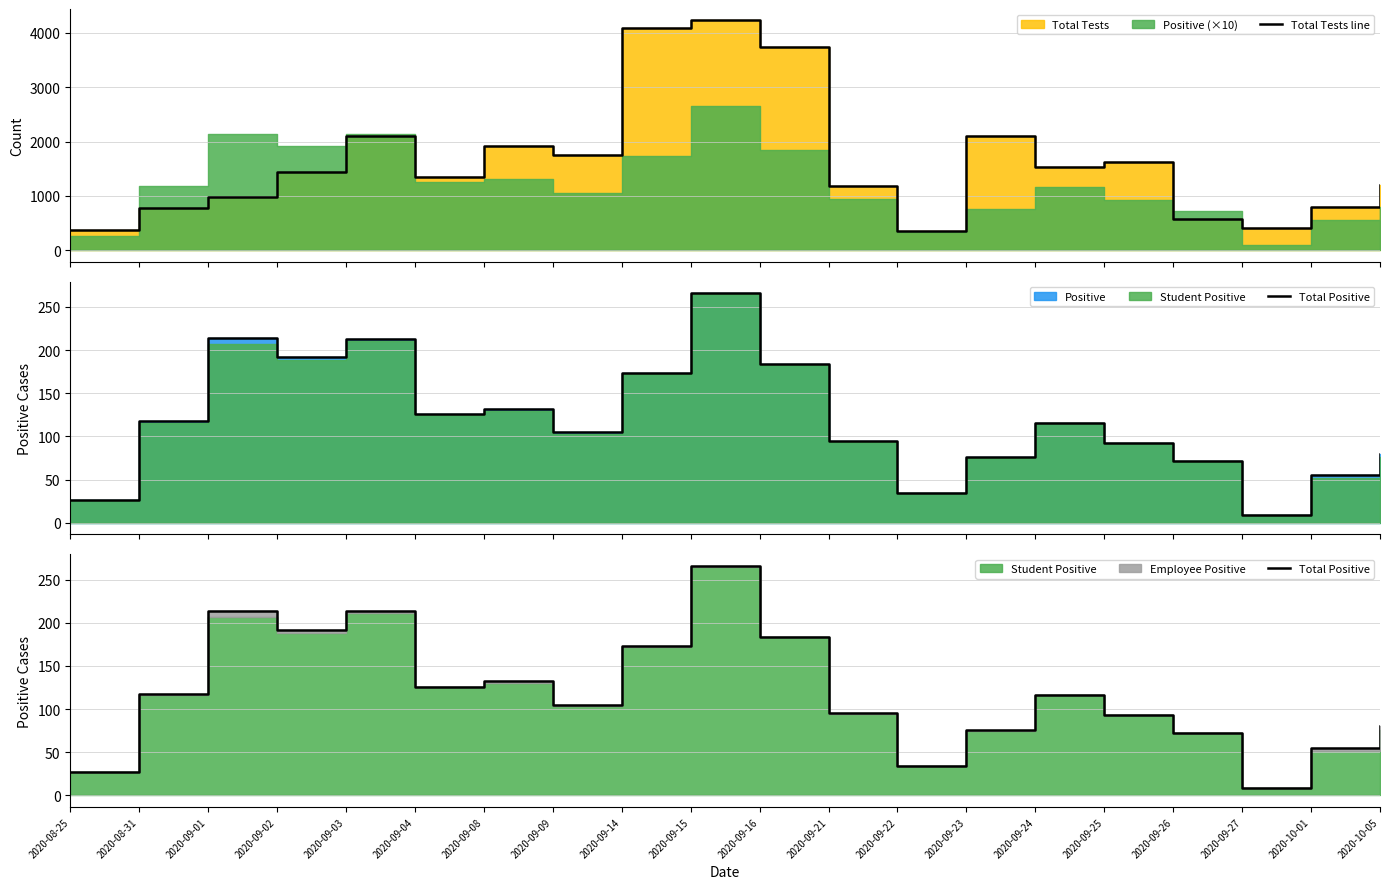

What is the minimum value shown in the chart?

9